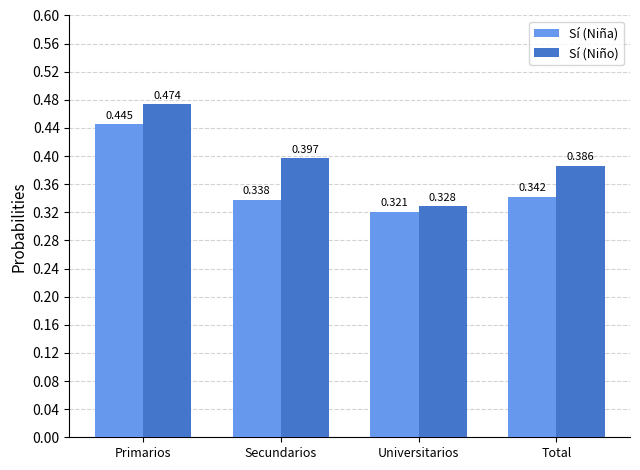

Between Universitarios and Total, which series saw the biggest shift?

Sí (Niño)